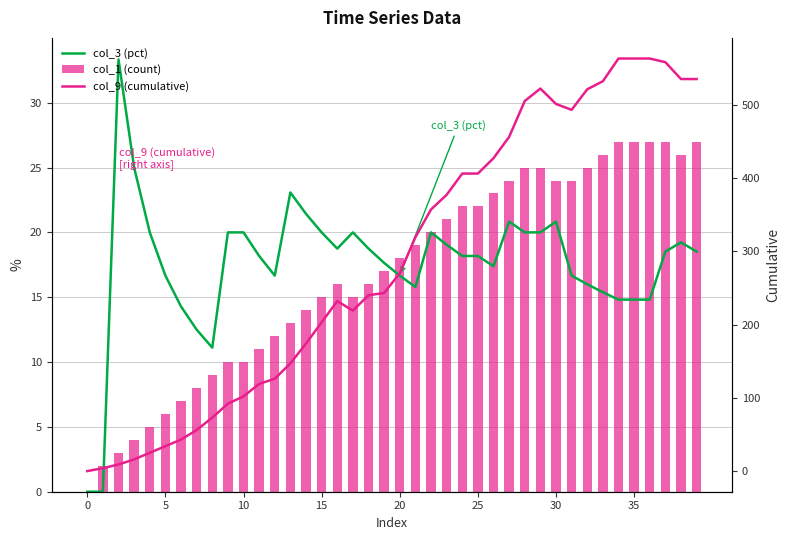

At which category is the sum across all series the highest?

34